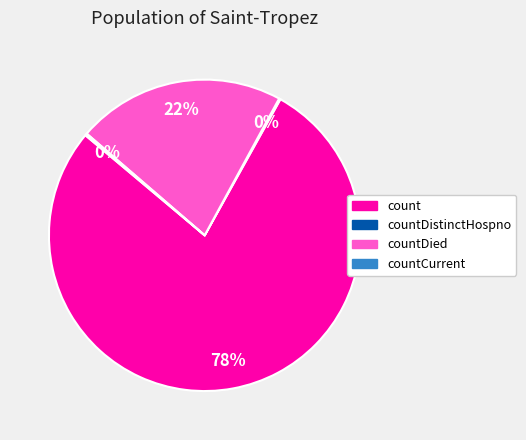

To the nearest percent, what is the average slice percentage?

25%